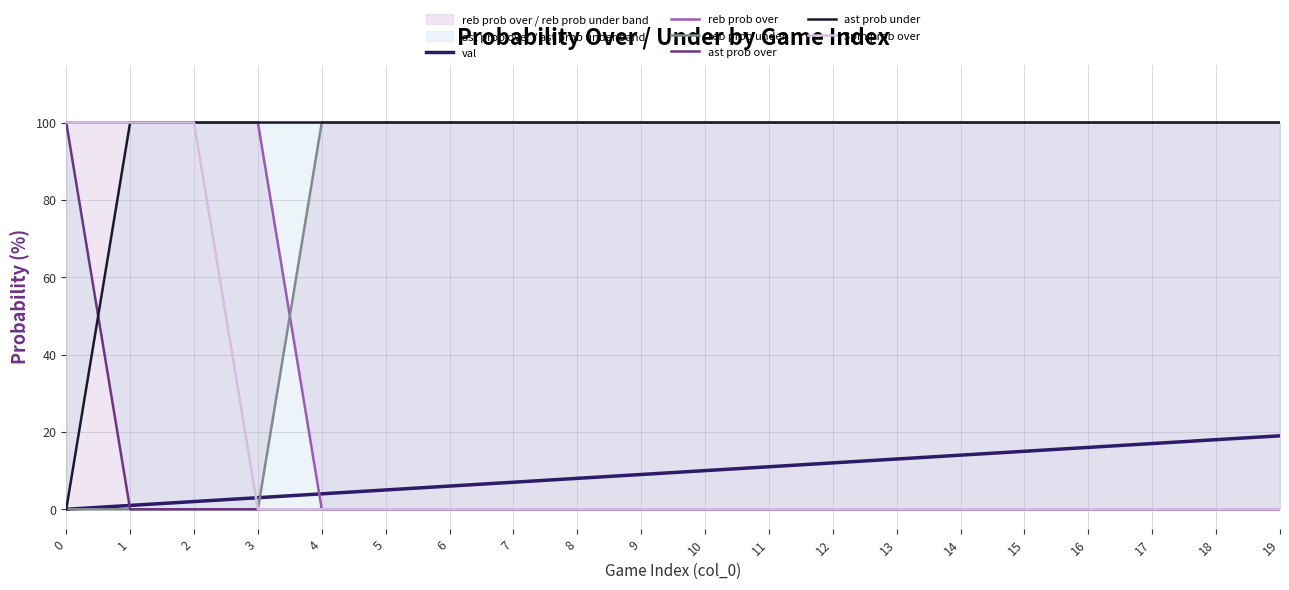

Which category has the lowest value in the reb prob over series?

4